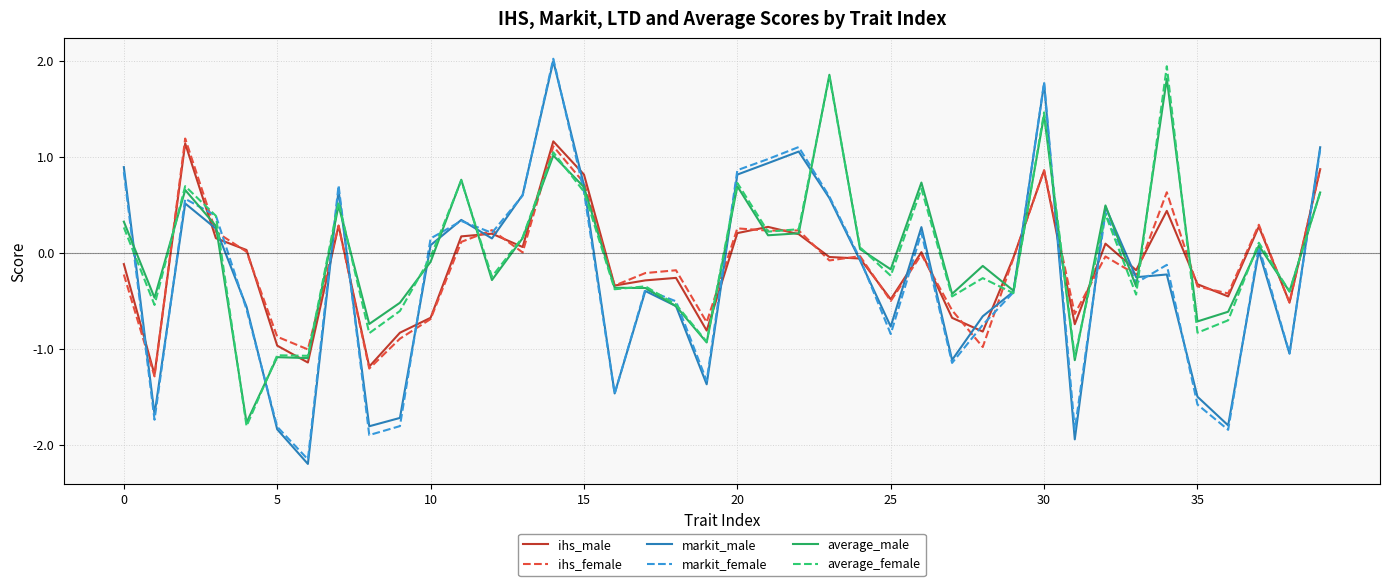

Which series has the largest range (max minus min)?

markit_male